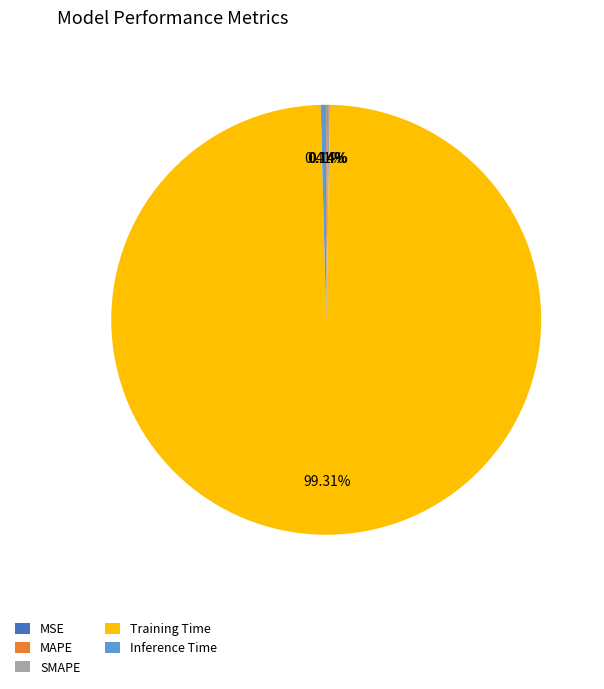

Which slice represents more than half of the pie?

Training Time